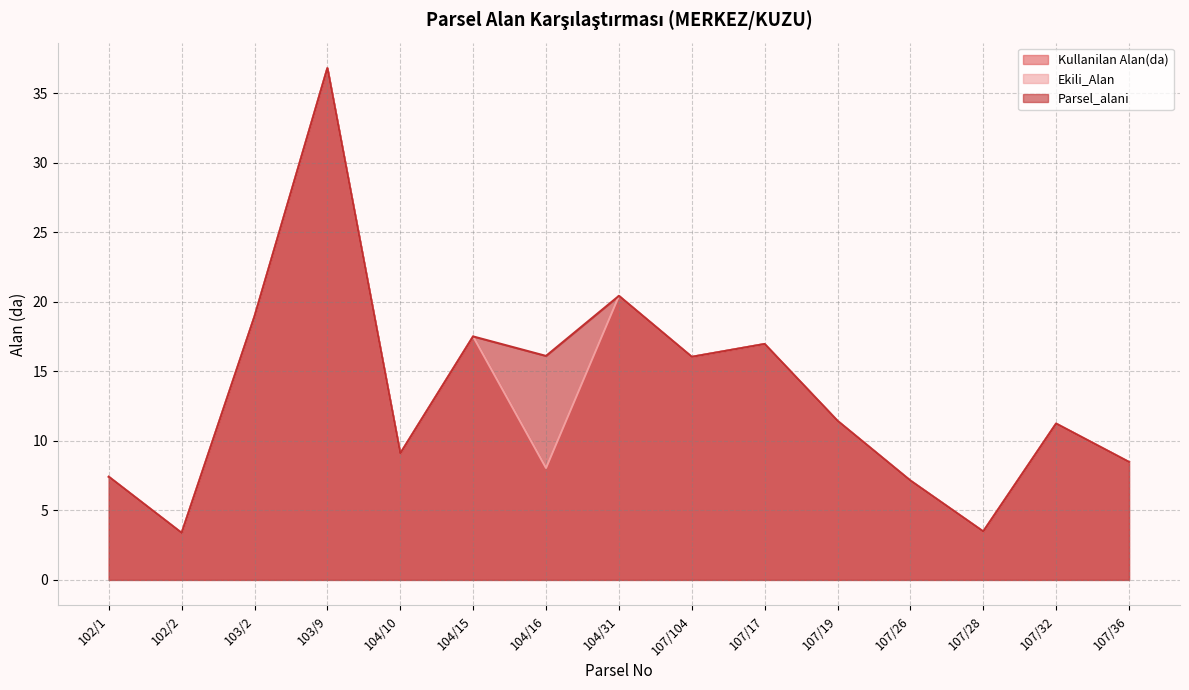

Reading left to right, what are all the values shown in this chart?

Kullanilan Alan(da): 102/1=7.4	102/2=3.4	103/2=18.9	103/9=36.8	104/10=9.1	104/15=17.5	104/16=8.0	104/31=20.4	107/104=16.0	107/17=17.0	107/19=11.4	107/26=7.1	107/28=3.5	107/32=11.2	107/36=8.5
Ekili_Alan: 102/1=7.4	102/2=3.4	103/2=18.9	103/9=36.8	104/10=9.1	104/15=17.5	104/16=8.0	104/31=20.4	107/104=16.0	107/17=17.0	107/19=11.4	107/26=7.1	107/28=3.5	107/32=11.2	107/36=8.5
Parsel_alani: 102/1=7.4	102/2=3.4	103/2=18.9	103/9=36.8	104/10=9.1	104/15=17.5	104/16=16.1	104/31=20.4	107/104=16.0	107/17=17.0	107/19=11.4	107/26=7.1	107/28=3.5	107/32=11.2	107/36=8.5